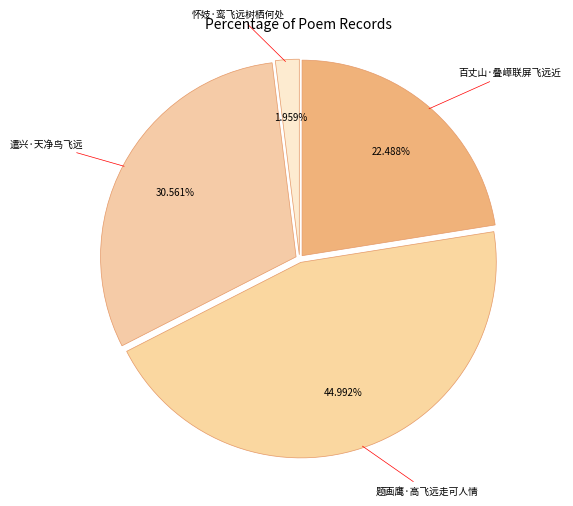

Count the number of slices in the pie.

4